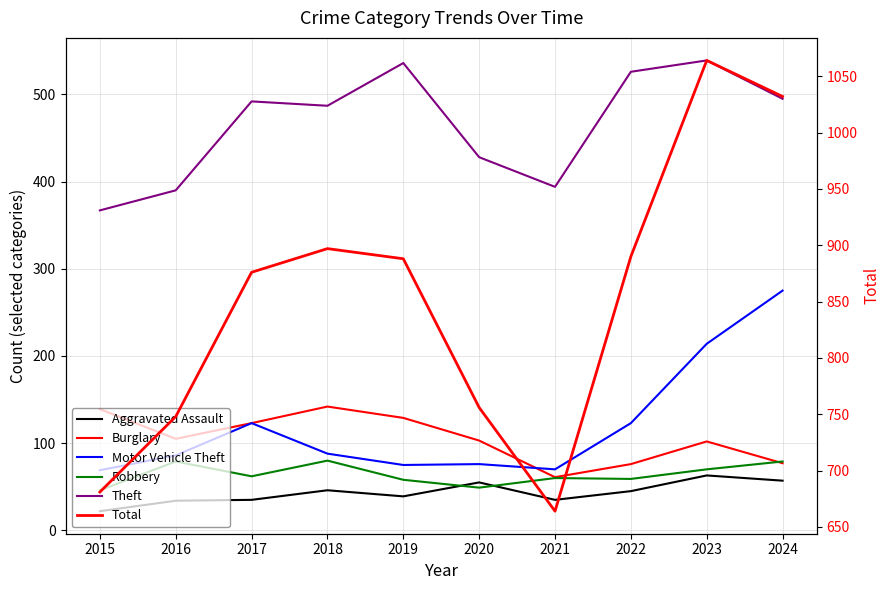

Which series has the largest total across all categories?

Total